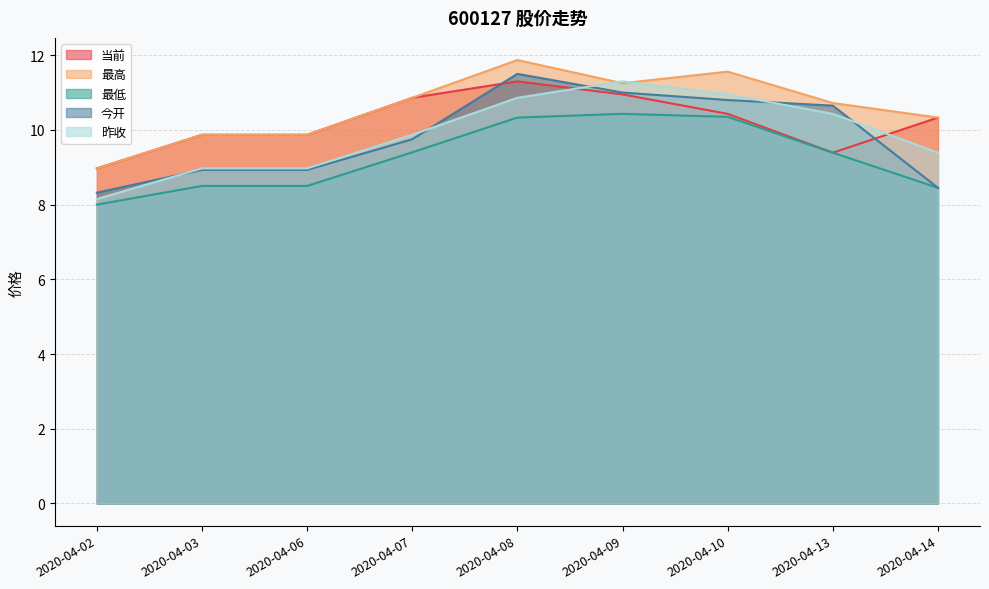

At 2020-04-02, list the series in order from largest to smallest.

当前, 最高, 今开, 昨收, 最低